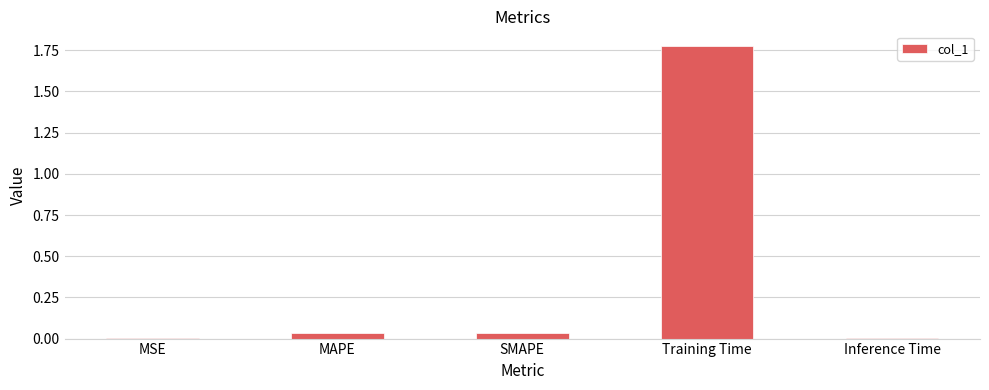

At which category does the chart reach its peak across all series?

Training Time